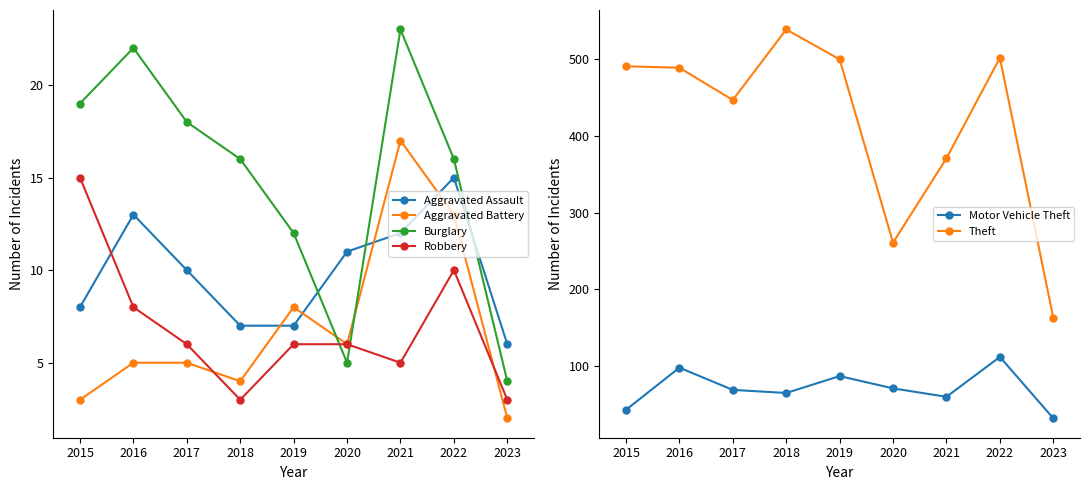

True or false: Aggravated Battery has a value of 3 at 2015.

True